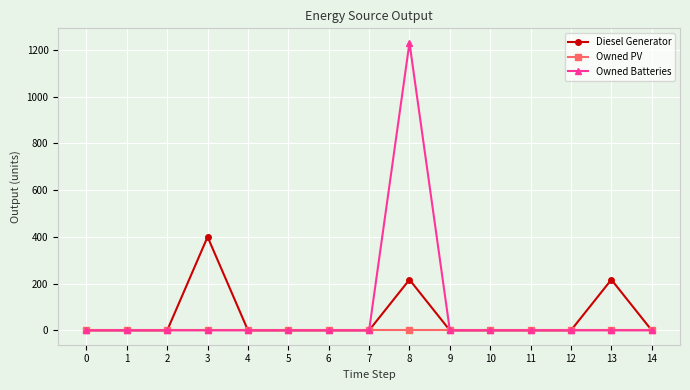

Rank the series by their maximum value, from lowest to highest.

Owned PV, Diesel Generator, Owned Batteries